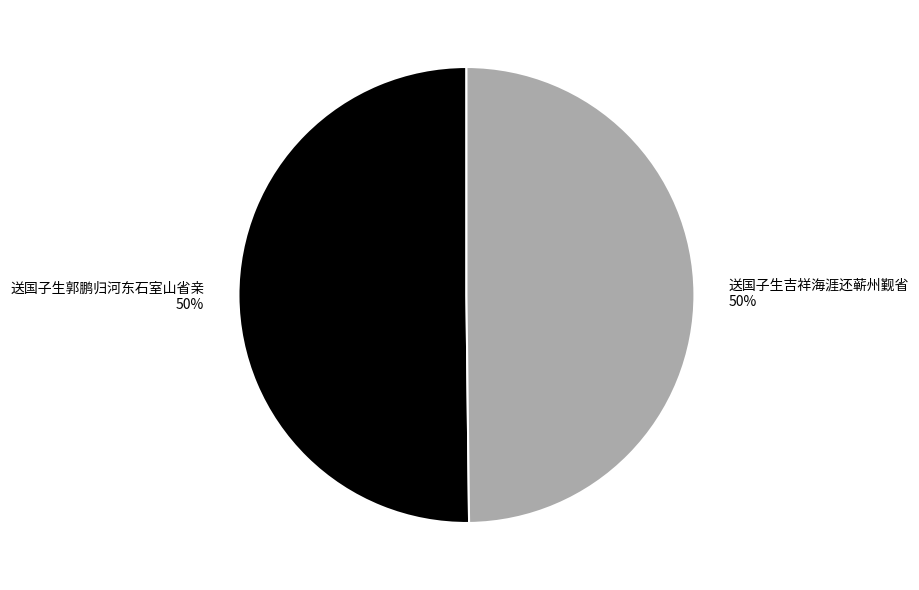

To the nearest percent, what percentage of the pie is 送国子生郭鹏归河东石室山省亲?

50%